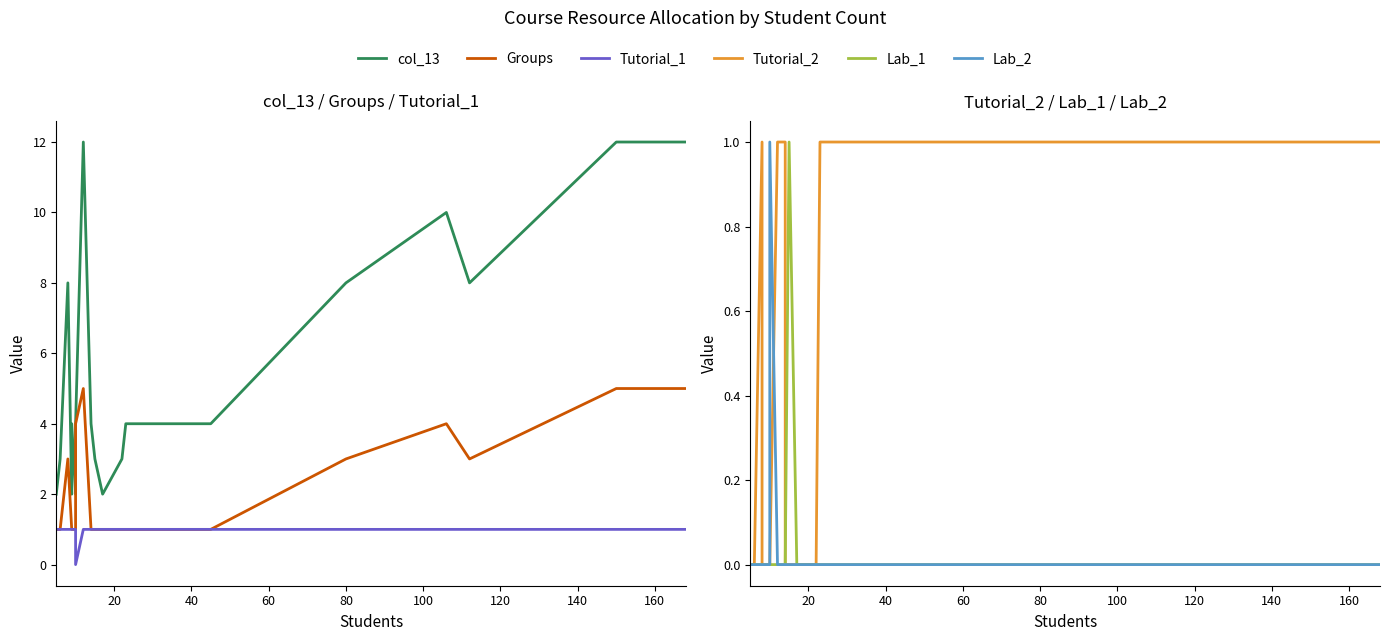

True or false: Lab_2 has more than 0 points higher than both neighbors.

True